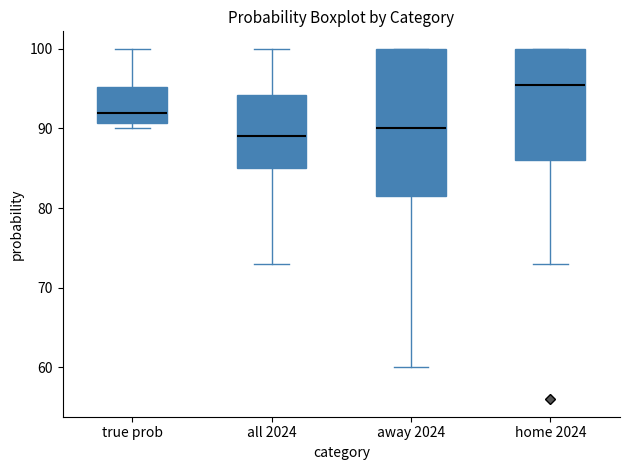

Reading left to right, read every box against the y-axis: the position of its median line, the range the box covers, and the ends of its whiskers. The values are not printed on the chart, so give them approximately, as read against the axis.

true prob: median 92, box 91 to 95, whiskers 90 to 100
all 2024: median 89, box 85 to 94, whiskers 73 to 100
away 2024: median 90, box 82 to 100, whiskers 60 to 100
home 2024: median 96, box 86 to 100, whiskers 73 to 100